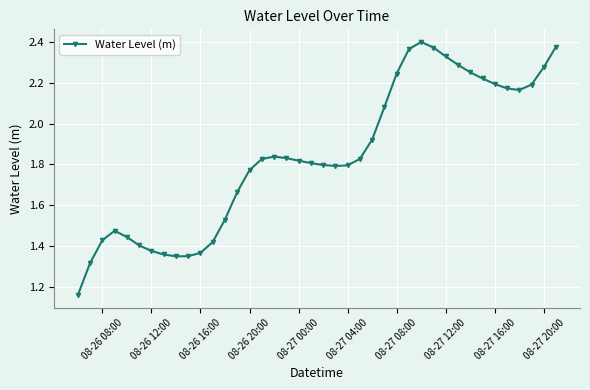

True or false: the data has more than 0 interior local peaks.

True